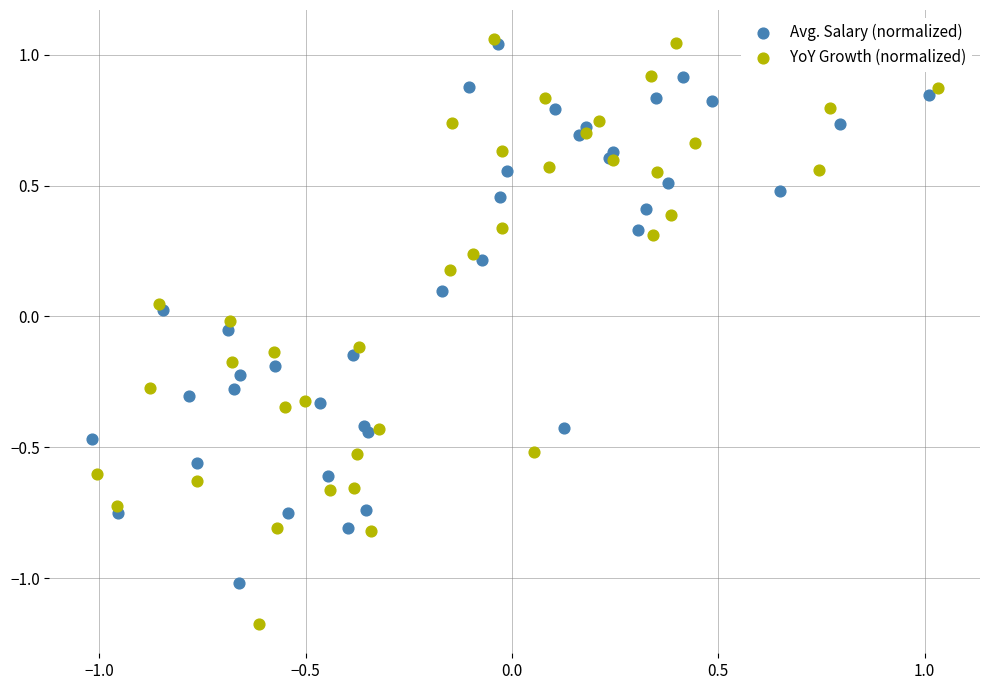

Which series has the largest Y range (max minus min)?

YoY Growth (normalized)